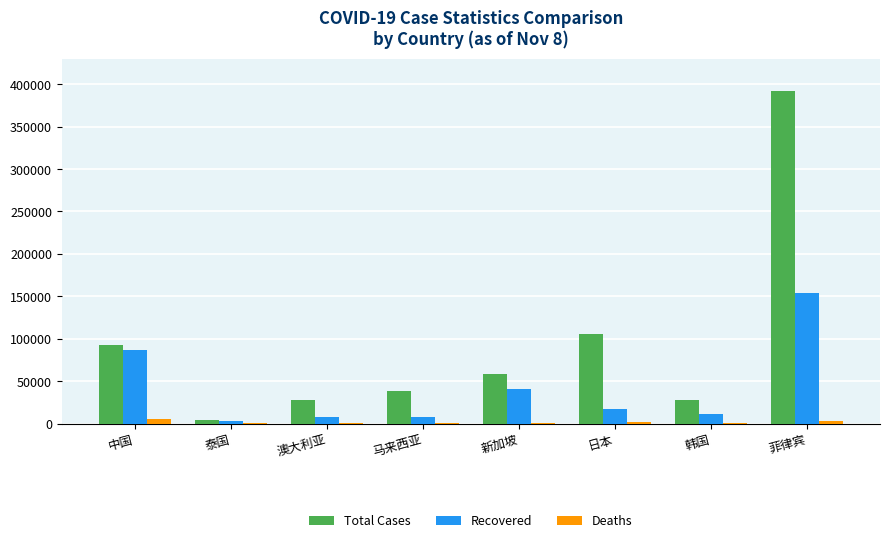

Is it true that Recovered equals 40197 at 新加坡?

True